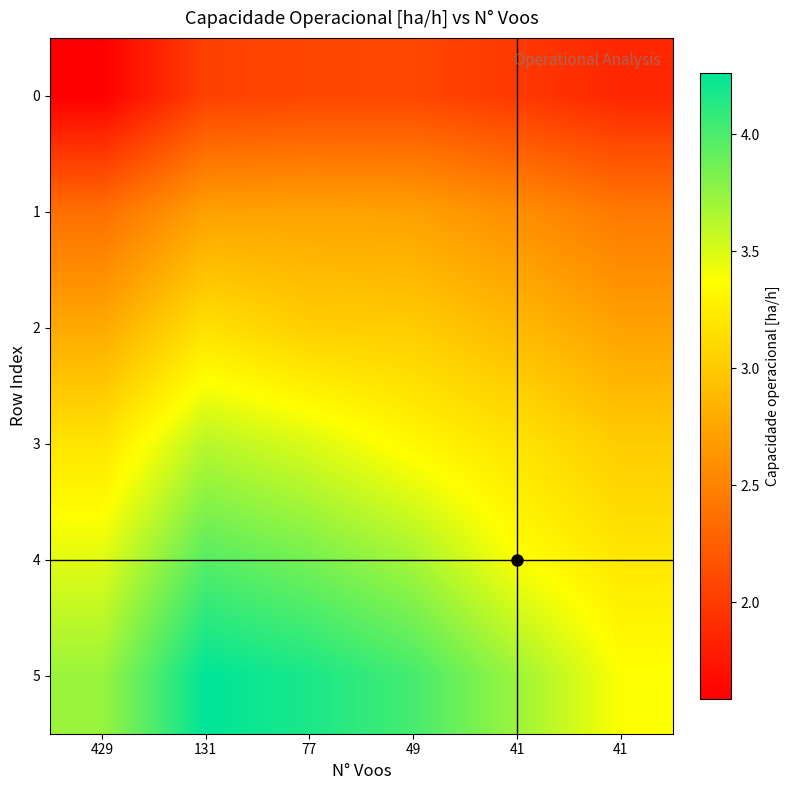

At how many categories does at least one series exceed 1?

6